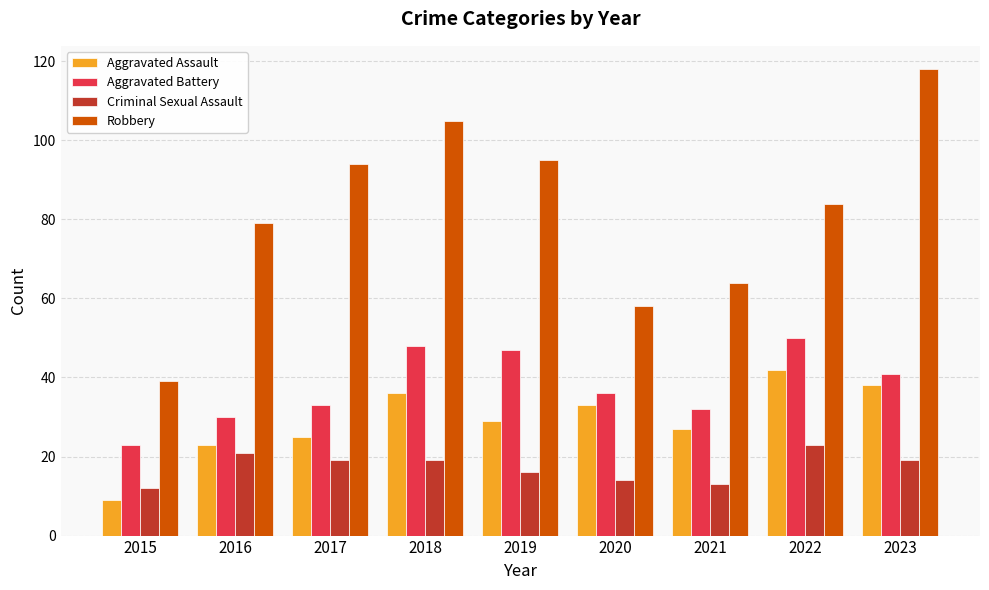

What is the value of the Aggravated Battery bar at the 9th from the left?

41